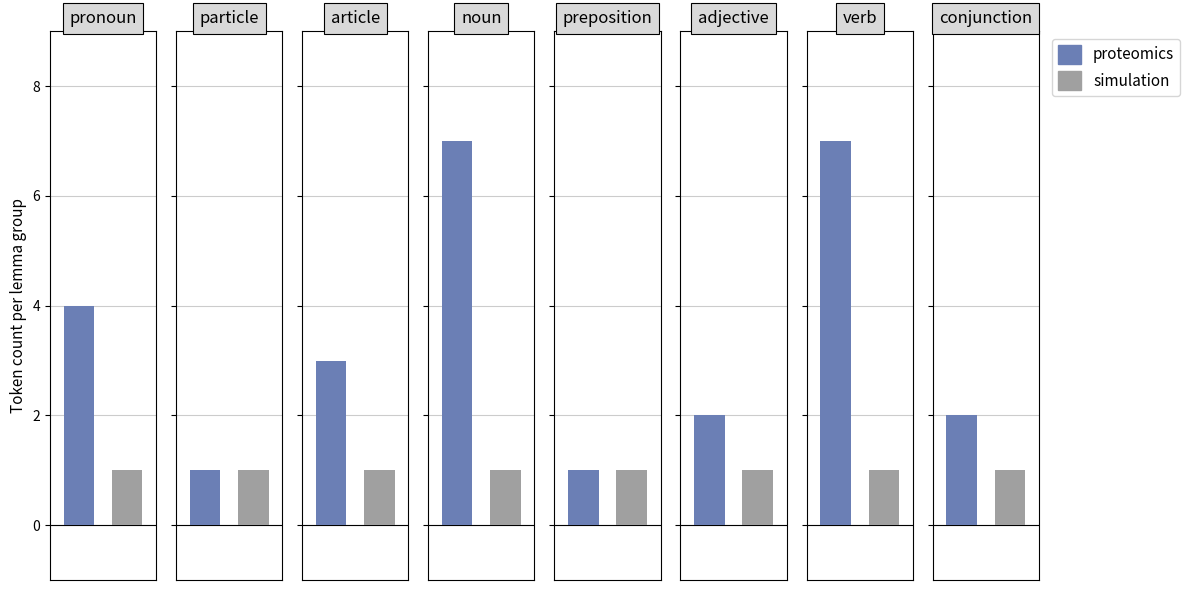

Read the simulation value at δόρυ.

1